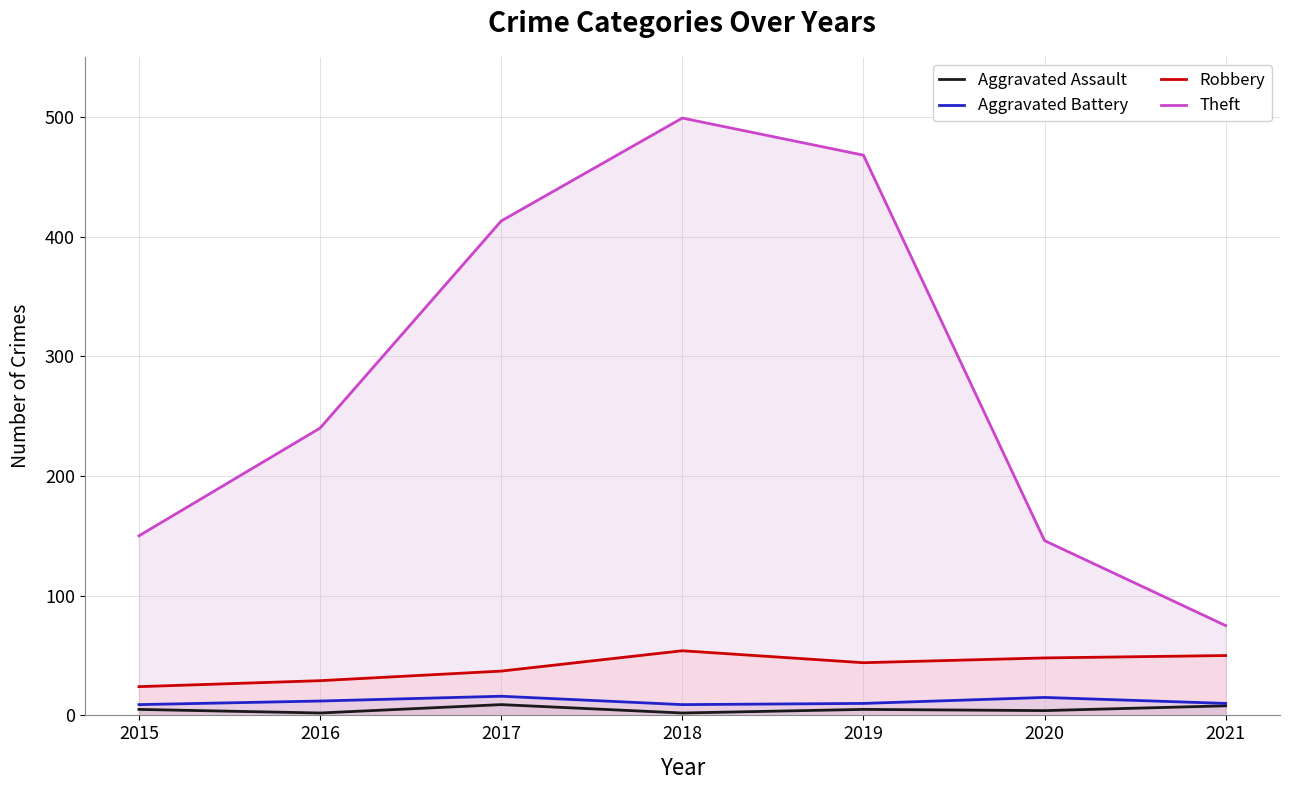

Is it true that Aggravated Battery equals 12 at 2016?

True